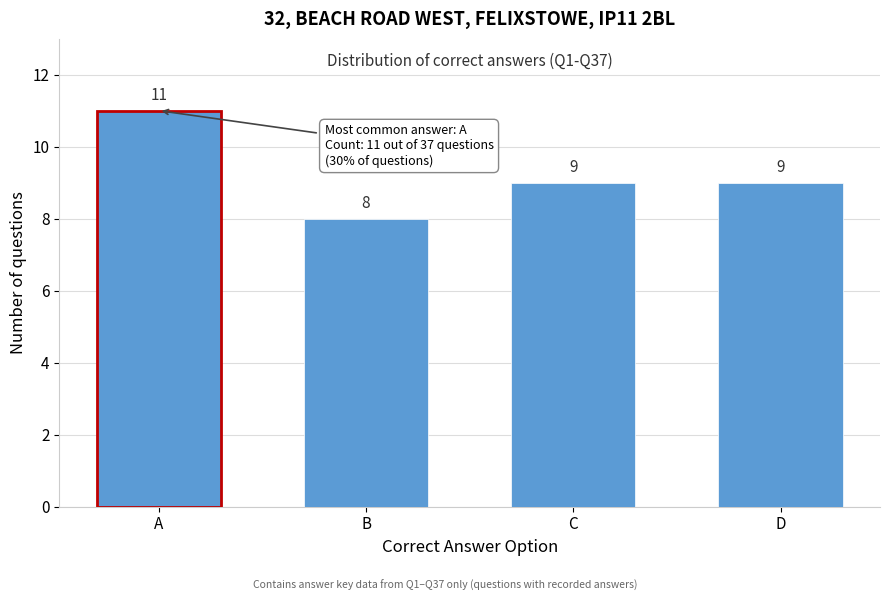

Reading right to left, transcribe all the data shown in this chart.

9	9	8	11